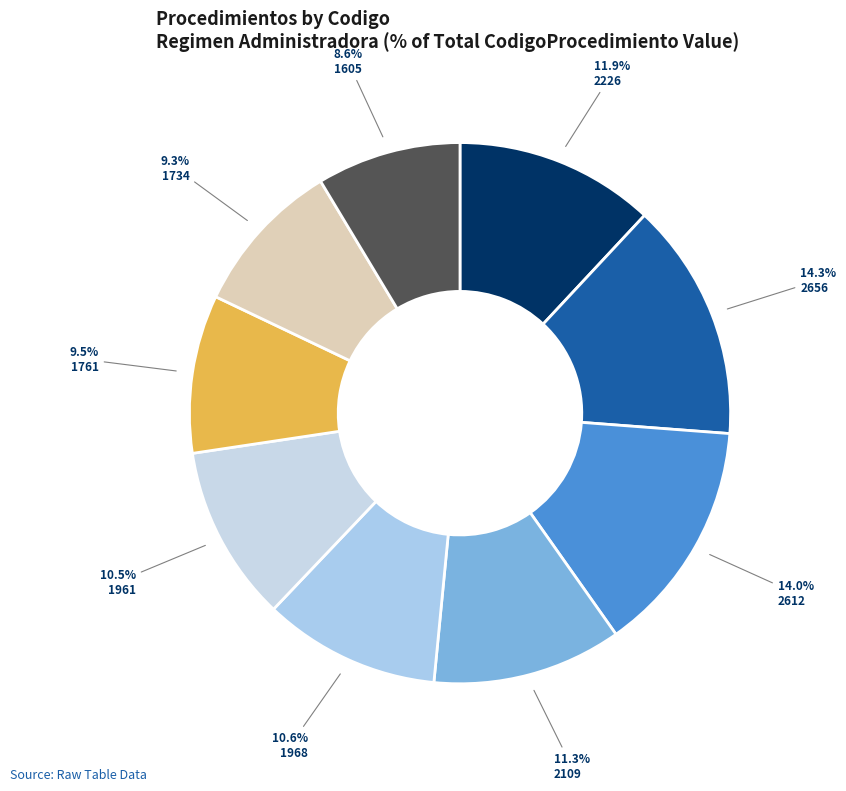

Is there a majority slice in this chart?

No